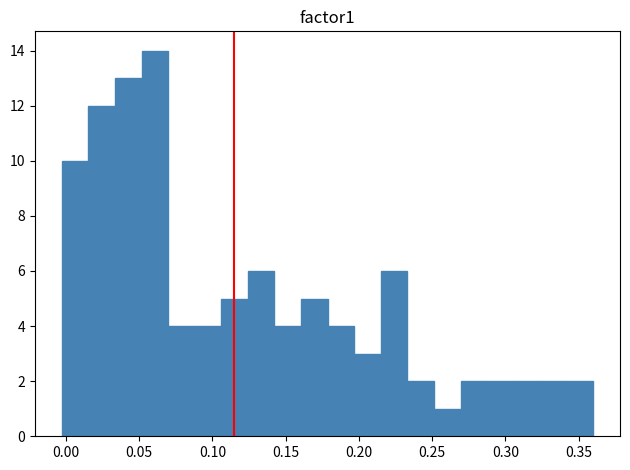

Around what value on the x-axis is the tallest bar? Give the approximate position of its centre, as read against the axis.

0.060